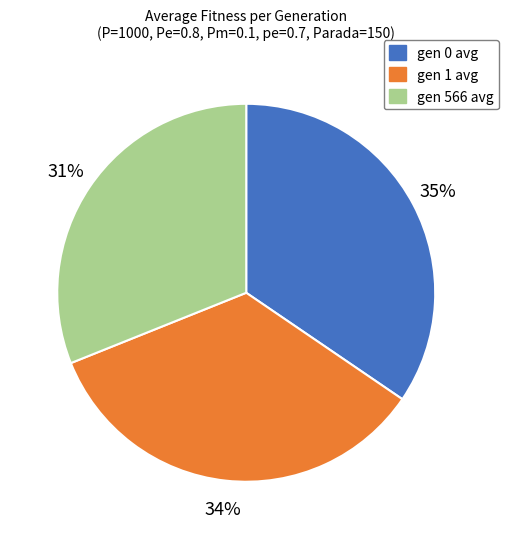

What is the ratio of the value at gen 0 avg to the value at gen 1 avg?

1.0